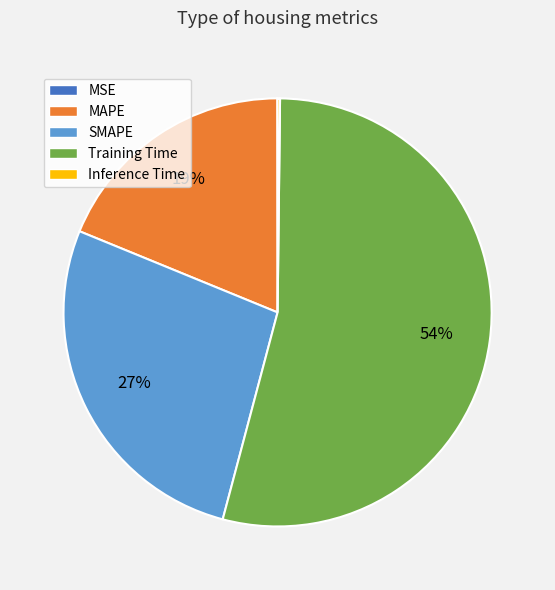

True or false: SMAPE accounts for 27% of the total.

True